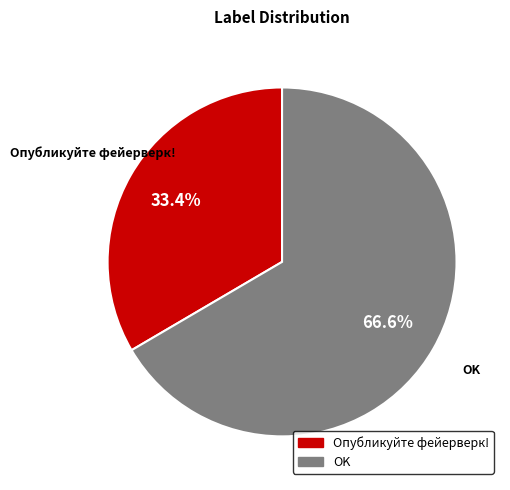

Which category has the biggest portion of the pie?

OK